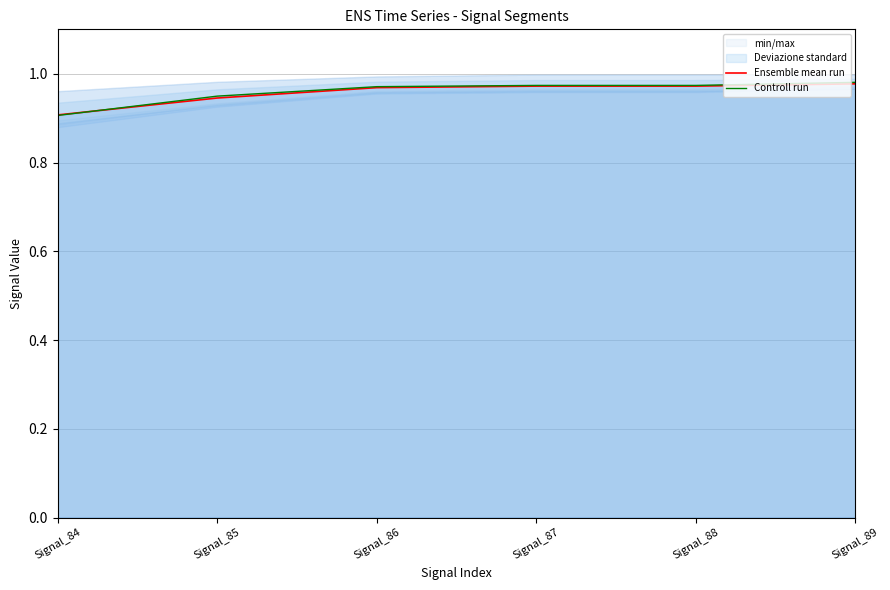

At which category does the chart reach its peak across all series?

Signal_89